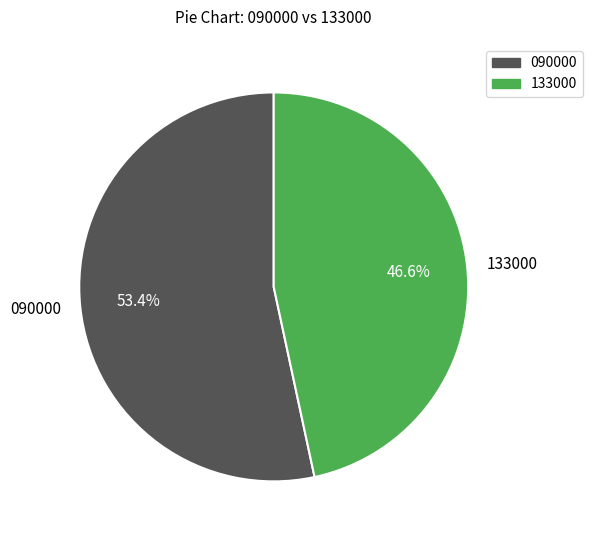

What percentage is NOT represented by 090000?

46.6%